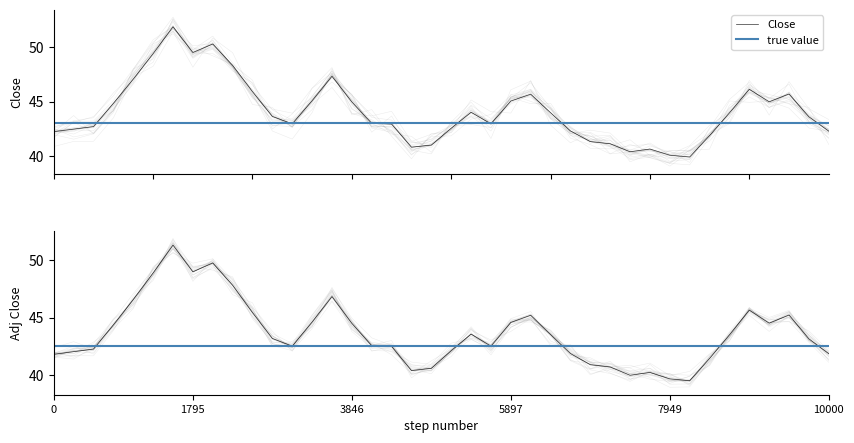

What is the label of the 27th point from the left?

26